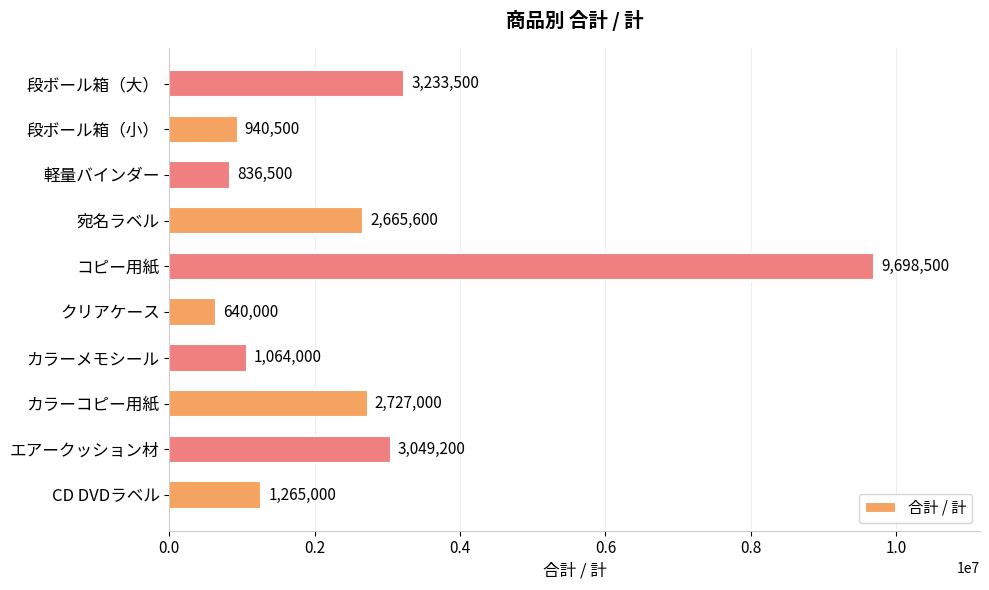

Which label corresponds to the smallest value in the chart?

クリアケース